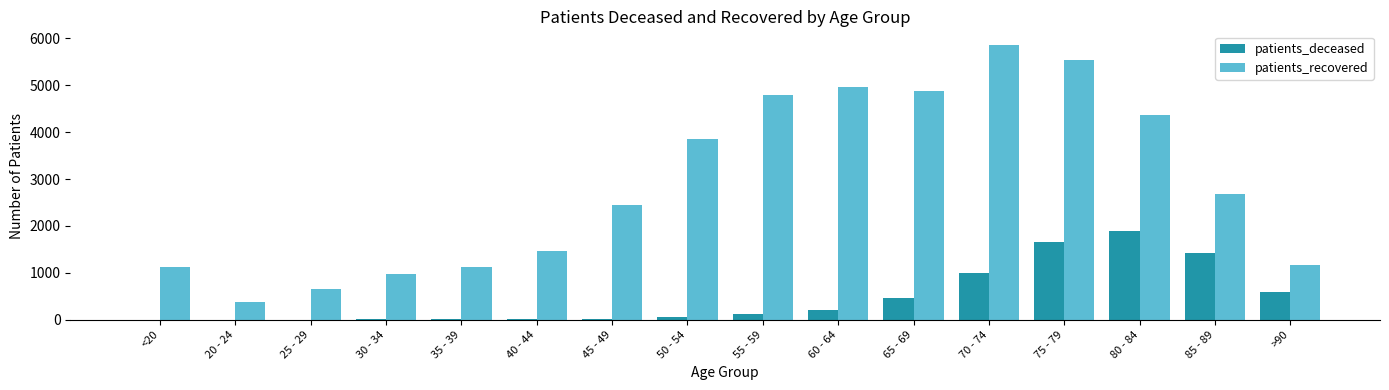

The value of patients_recovered at 80 - 84 is 4371. True or false?

True